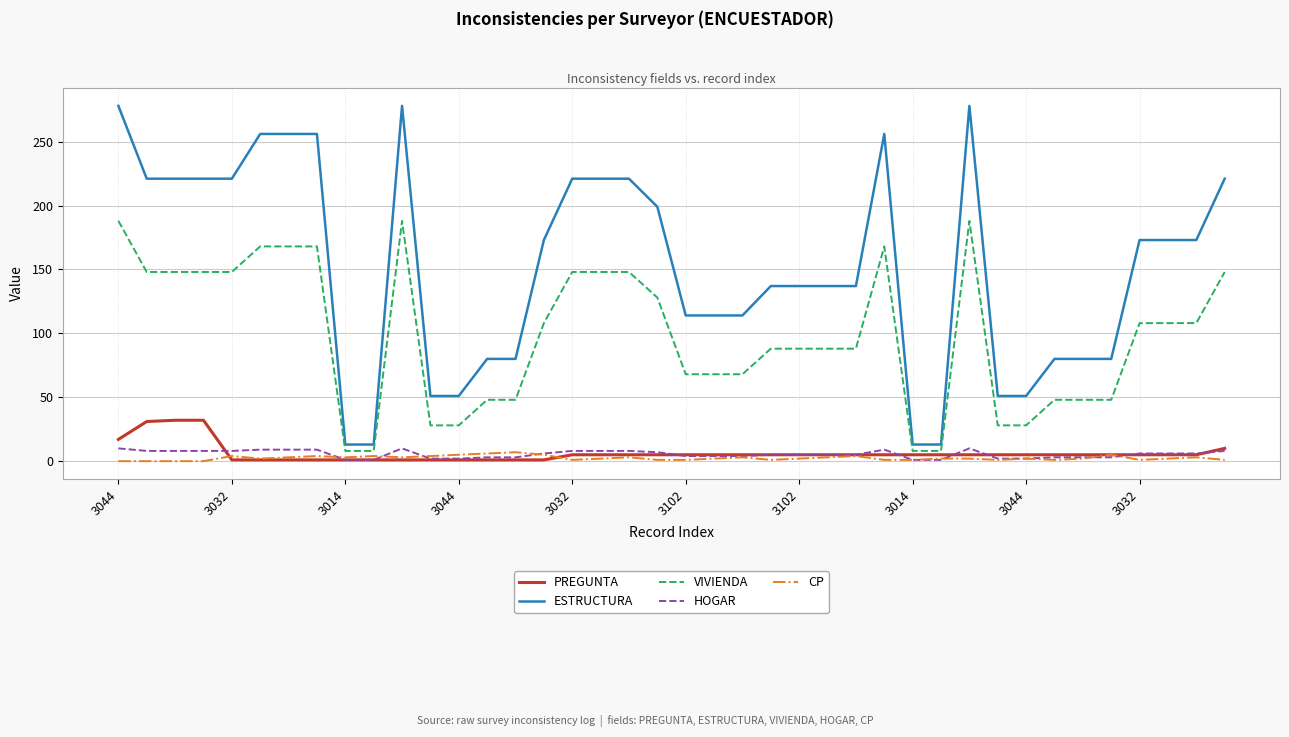

Is this an area chart (filled region under the line)?

No